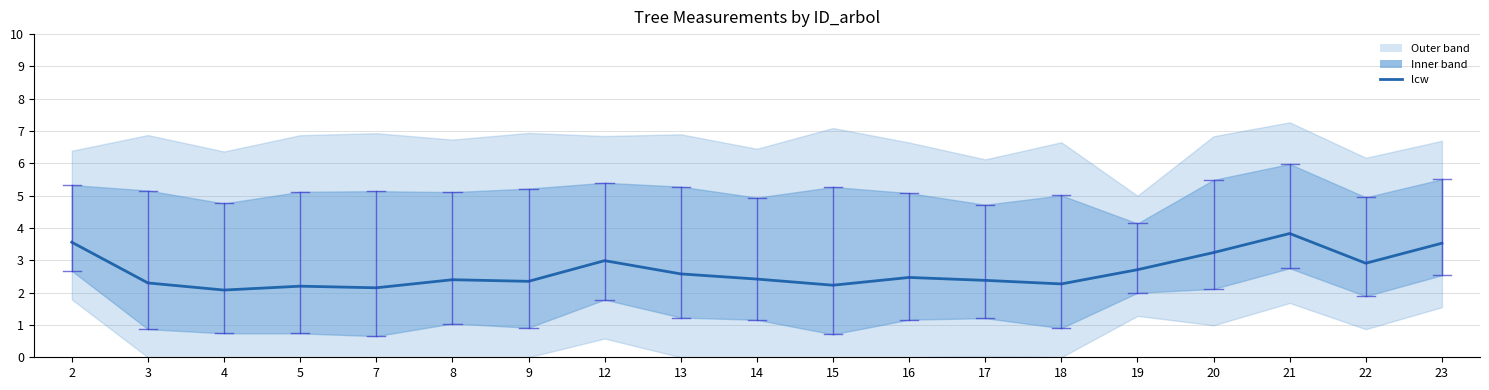

Which category has the highest value across all series?

21